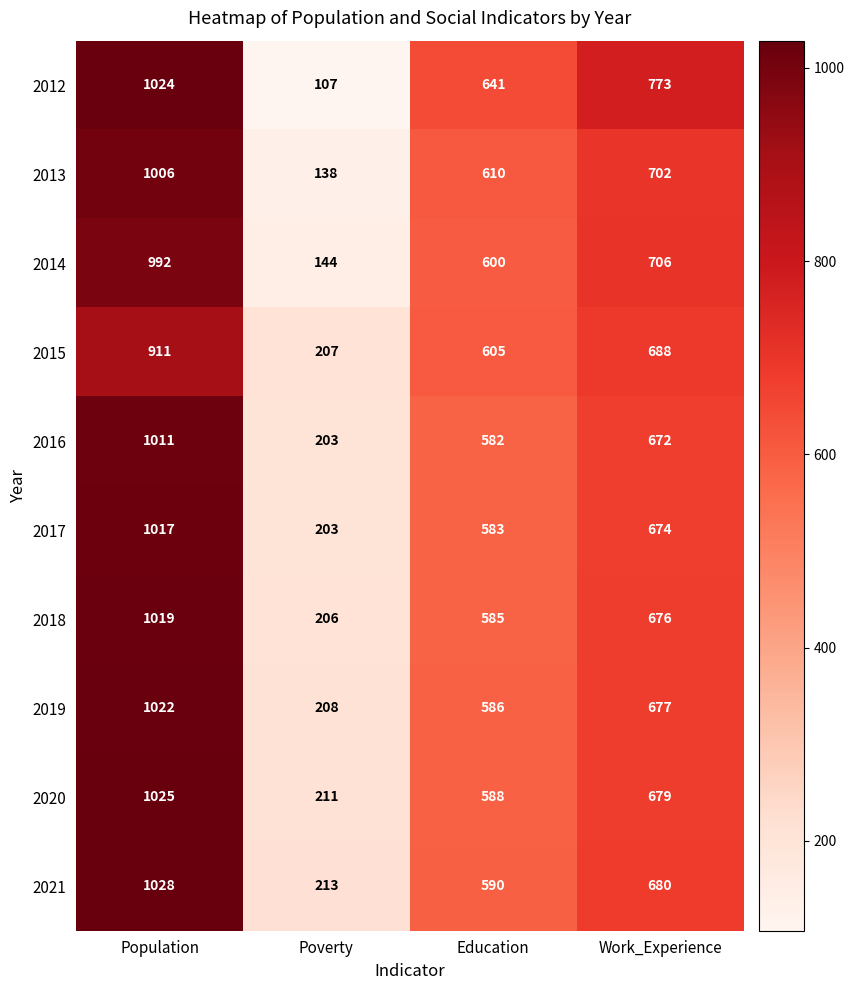

What is the lowest value of the 2020 series?

211